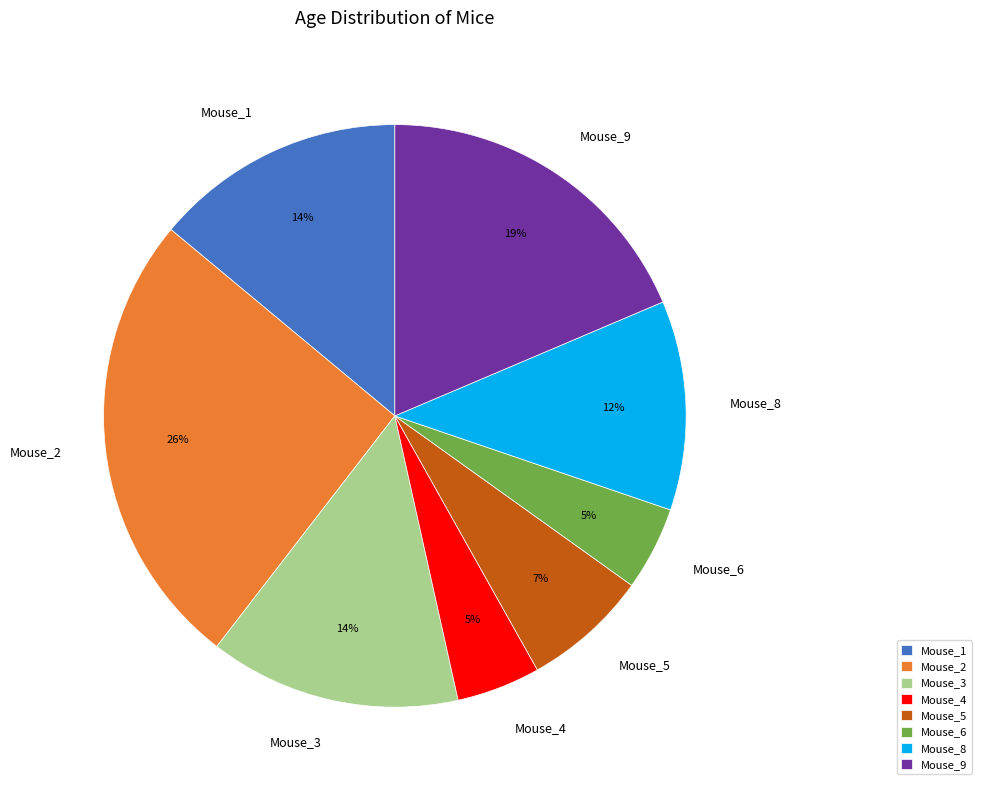

Count the number of slices in the pie.

8